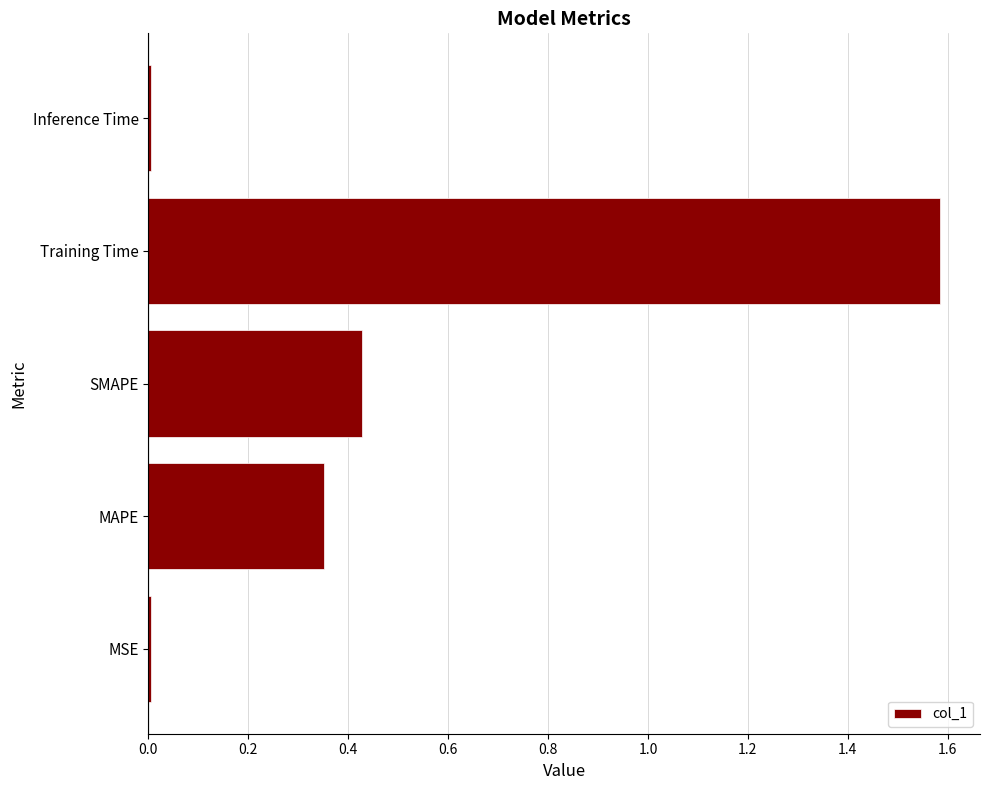

Count the number of data series in this chart.

1